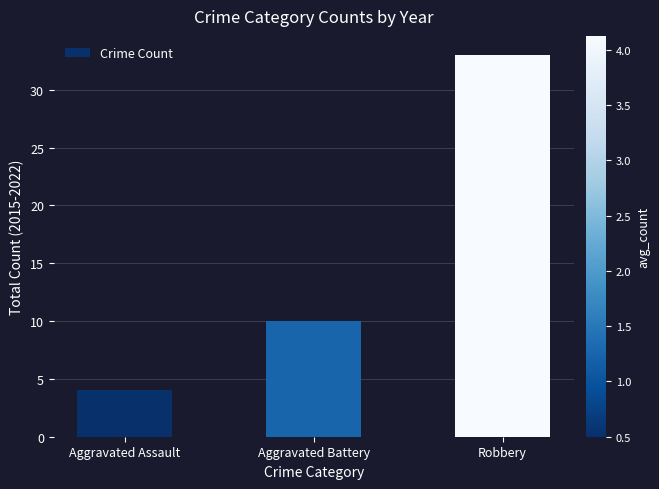

Does the chart contain stacked bars?

No